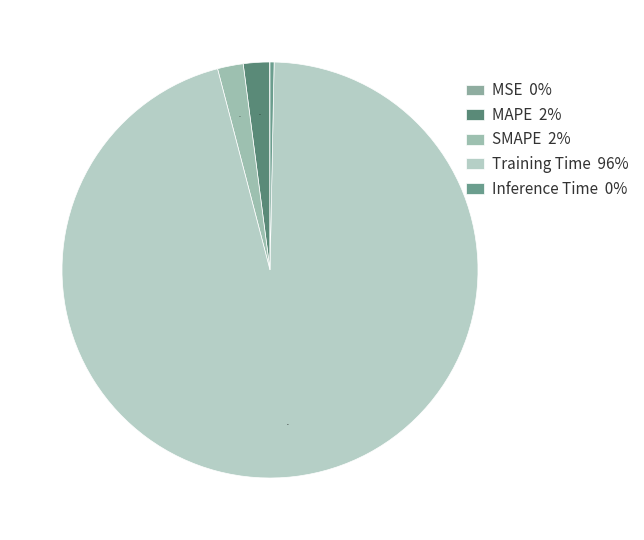

How much of the chart is everything except Inference Time?

99.7%